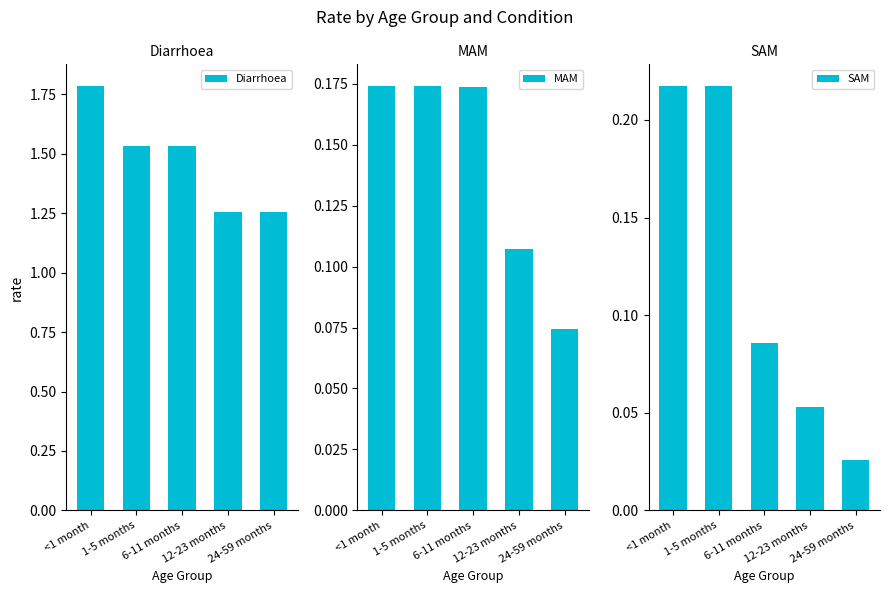

At which category does the chart reach its minimum across all series?

24-59 months